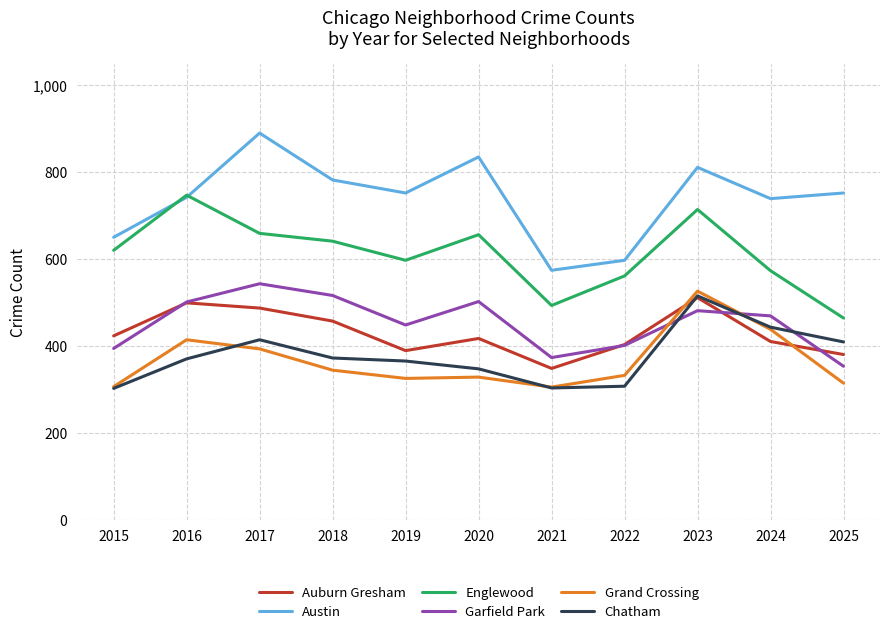

Does the chart have visible grid lines?

Yes